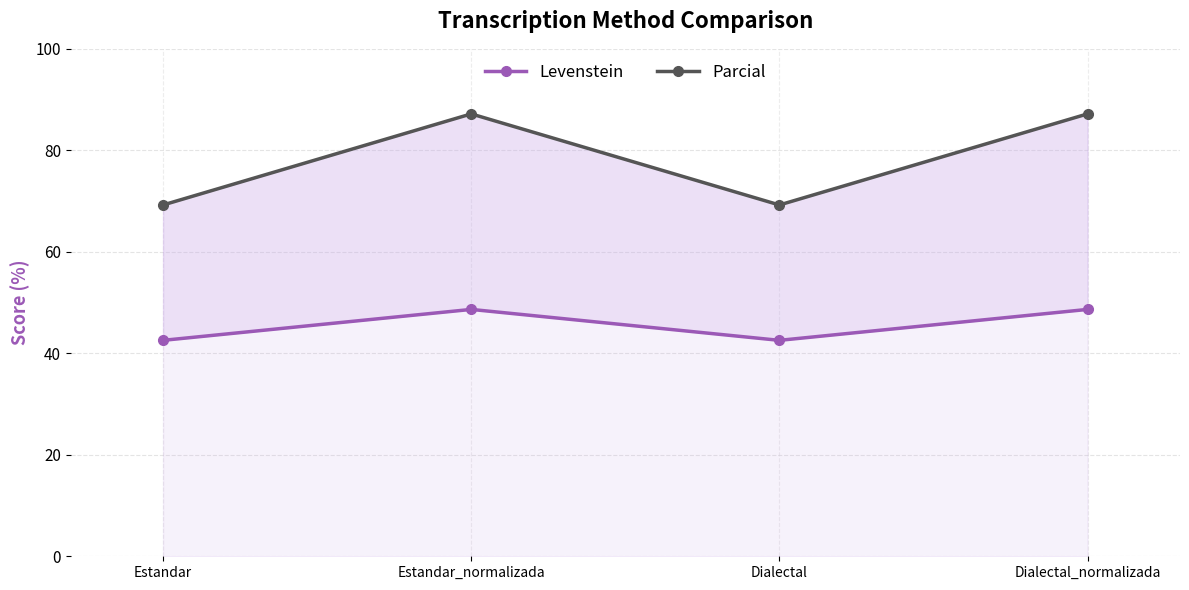

At which category does Parcial reach its first local peak?

Estandar_normalizada